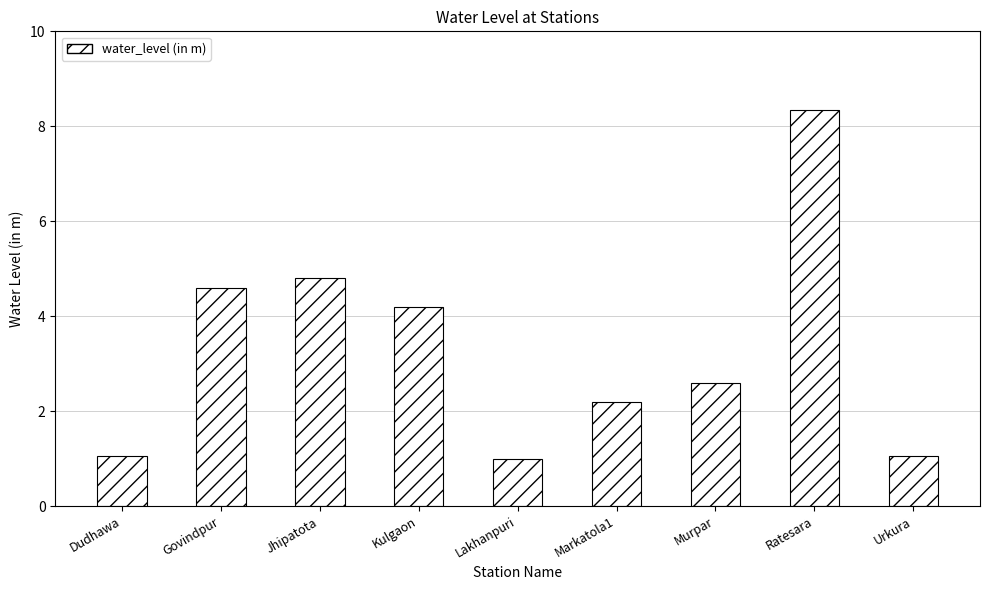

What is the minimum value shown in the chart?

1.0